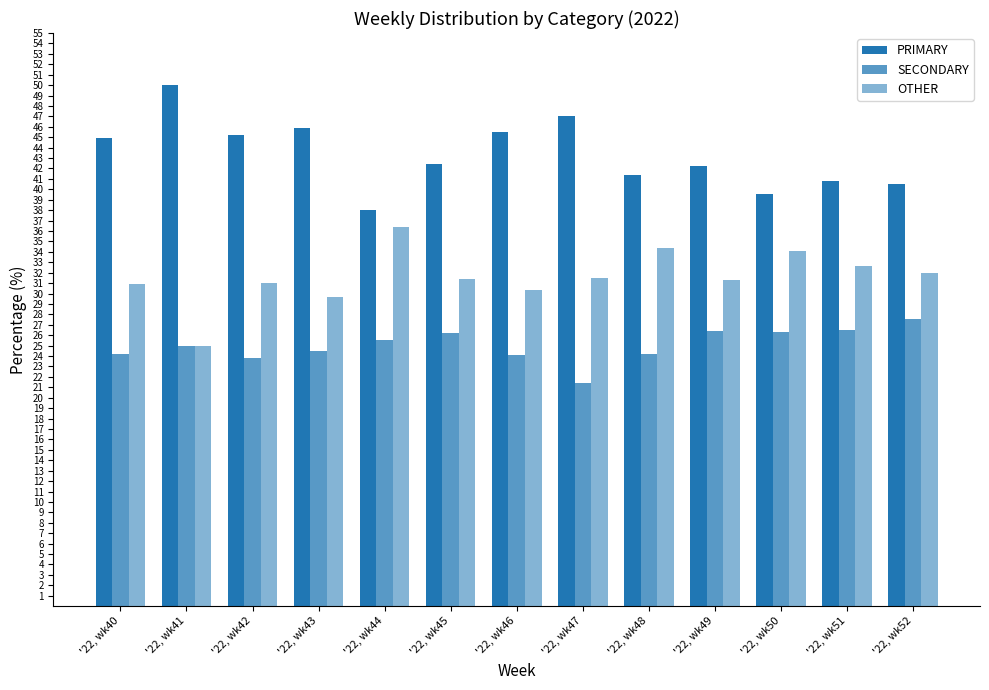

Is the value of SECONDARY at '22, wk51 greater than the value of OTHER at '22, wk41?

Yes